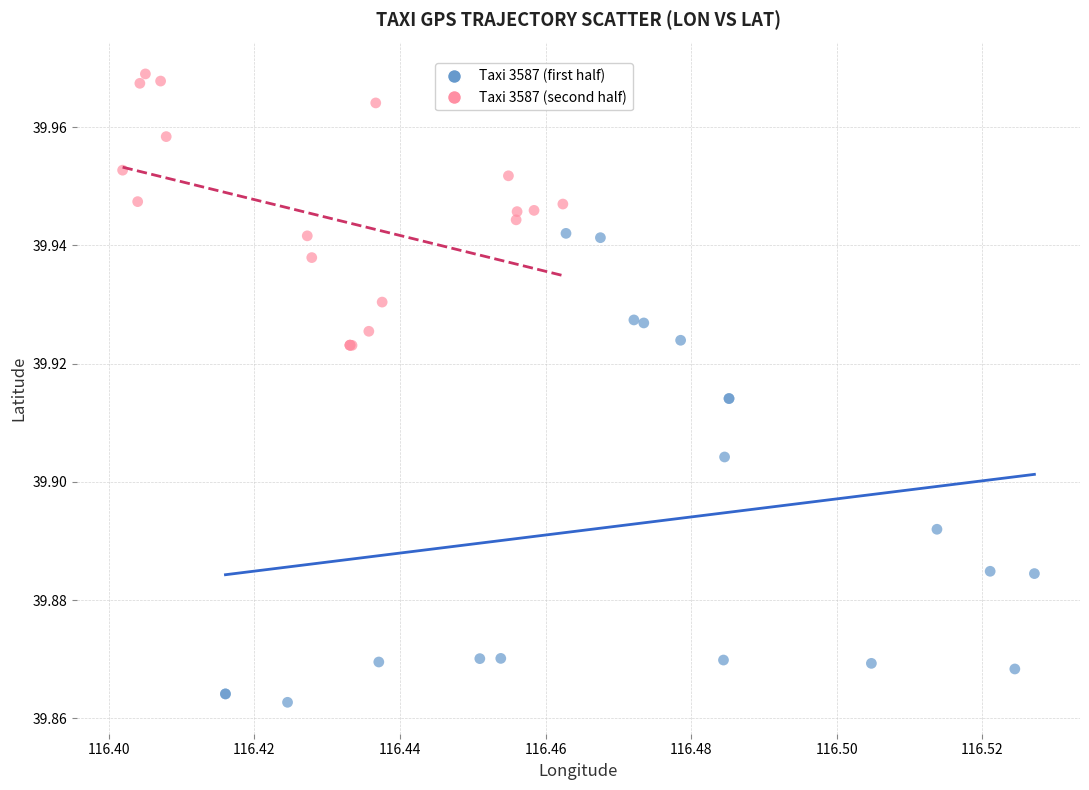

What are all the series names shown in the legend?

Taxi 3587 (first half), Taxi 3587 (second half)